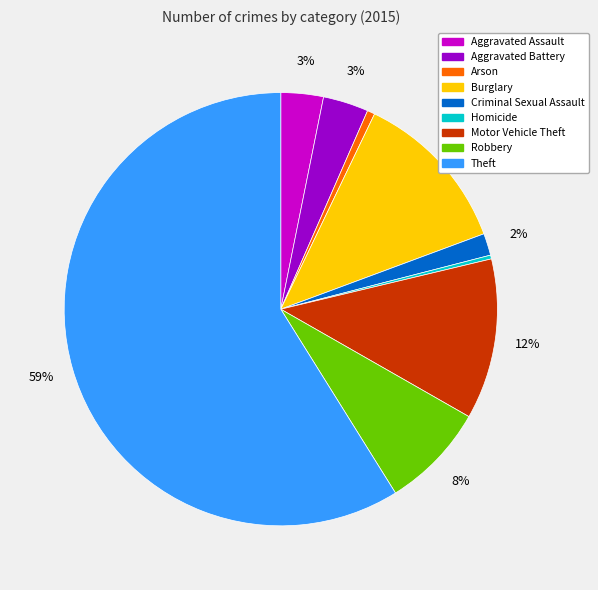

Which has a higher value, Aggravated Assault or Arson?

Aggravated Assault